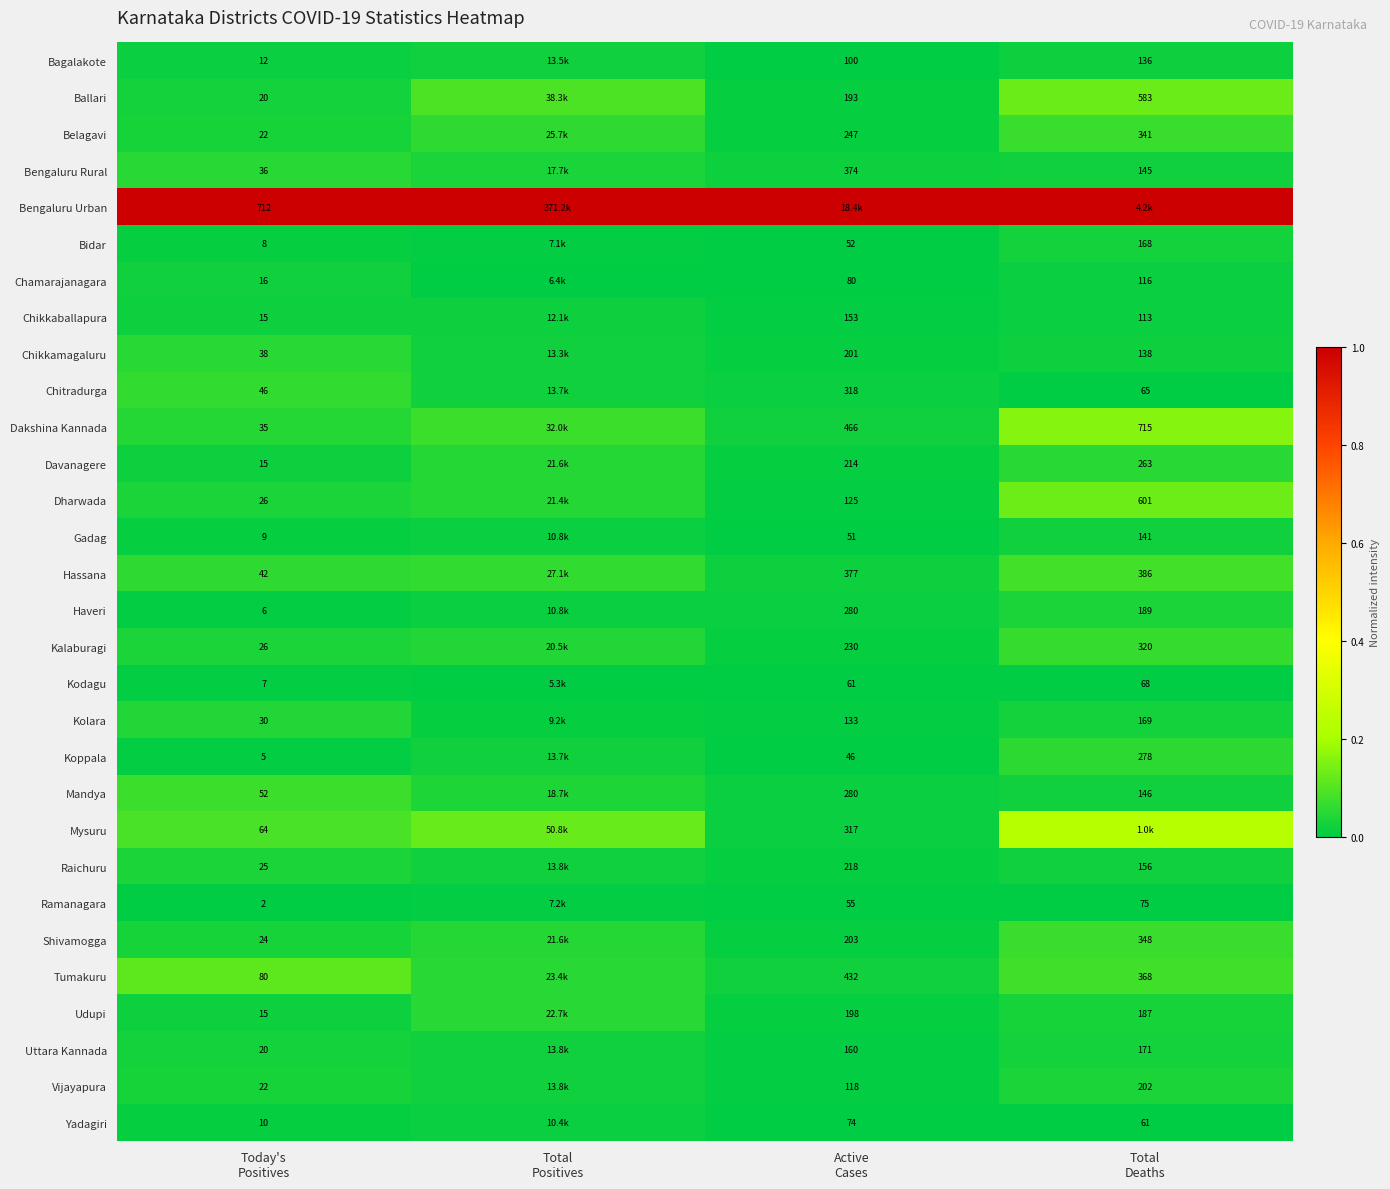

How many categories are shown in the chart?

4